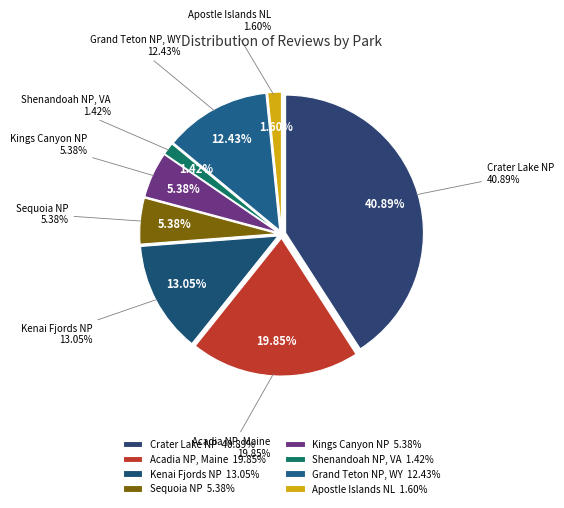

Which slice is the smallest?

Shenandoah National Park, Virginia